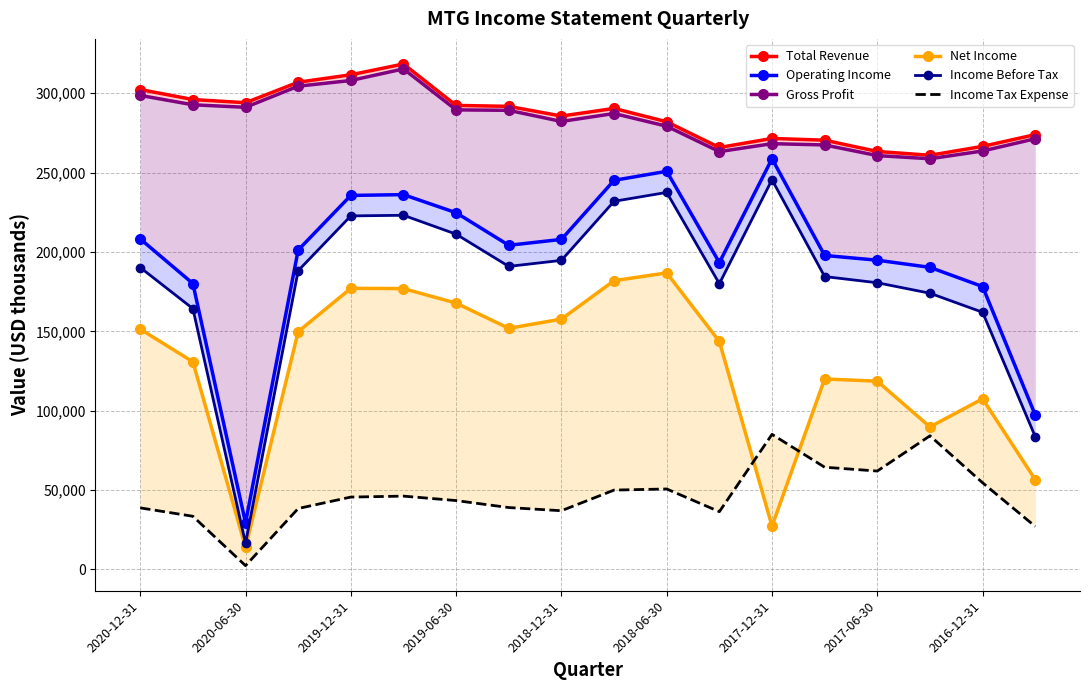

The value of Net Income at 17 is 56600. True or false?

True